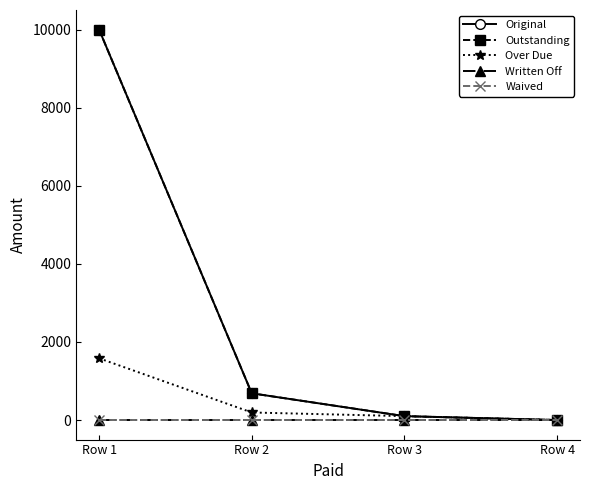

Does the chart have visible grid lines?

No